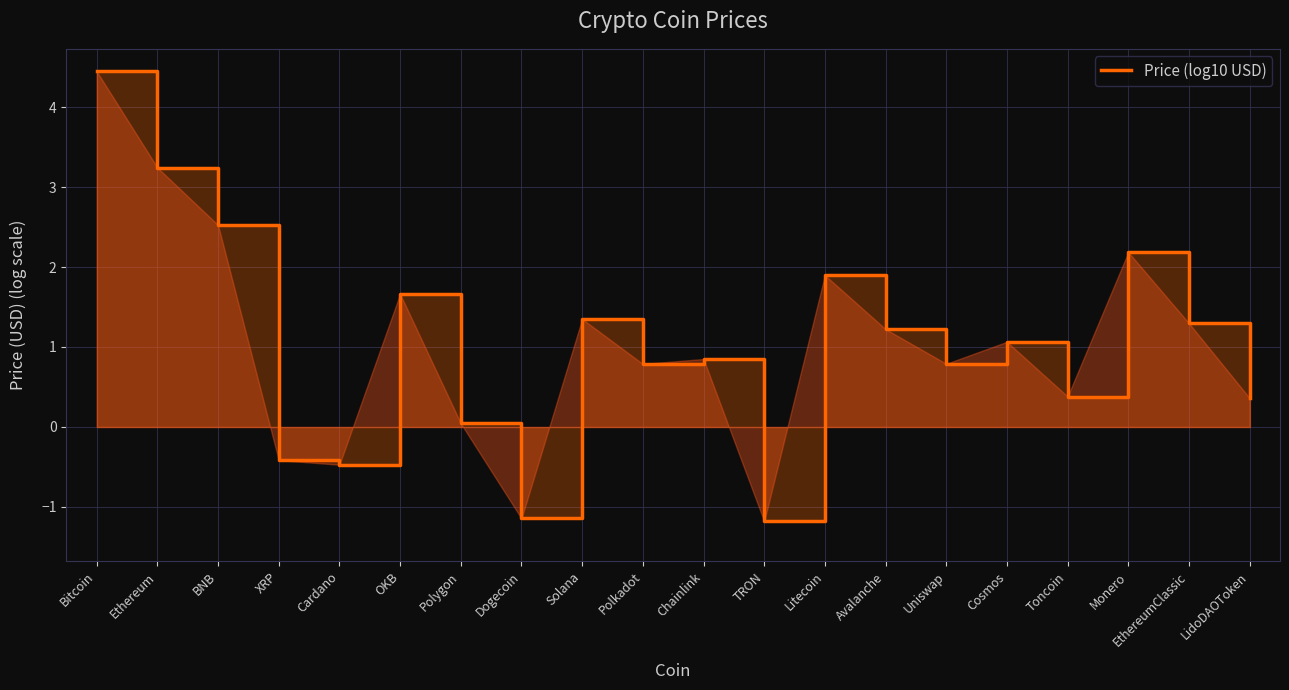

The value at LidoDAOToken is 0.4. True or false?

True